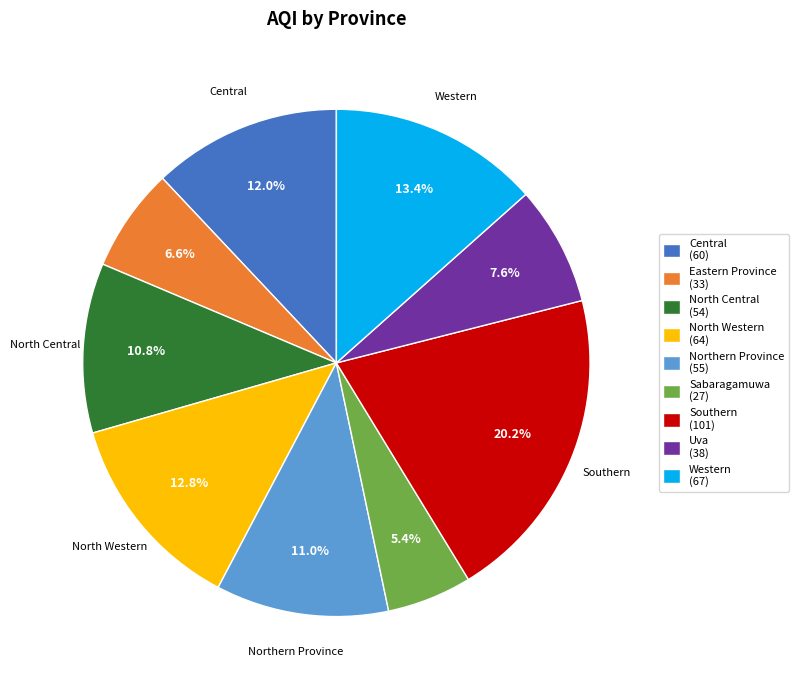

Combined, what portion of the pie is North Central and Southern?

31.1%